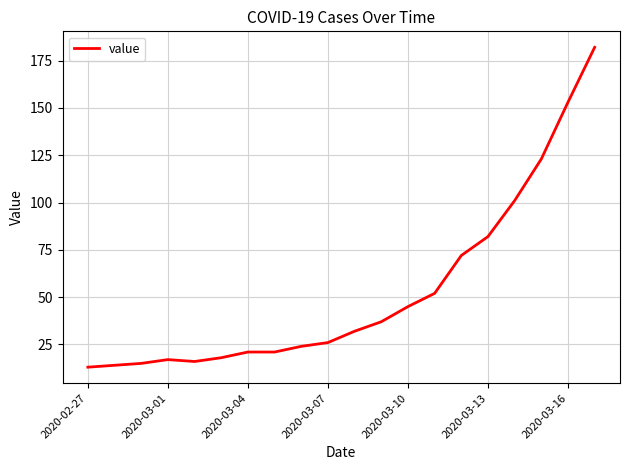

What is the maximum value shown in the chart?

182